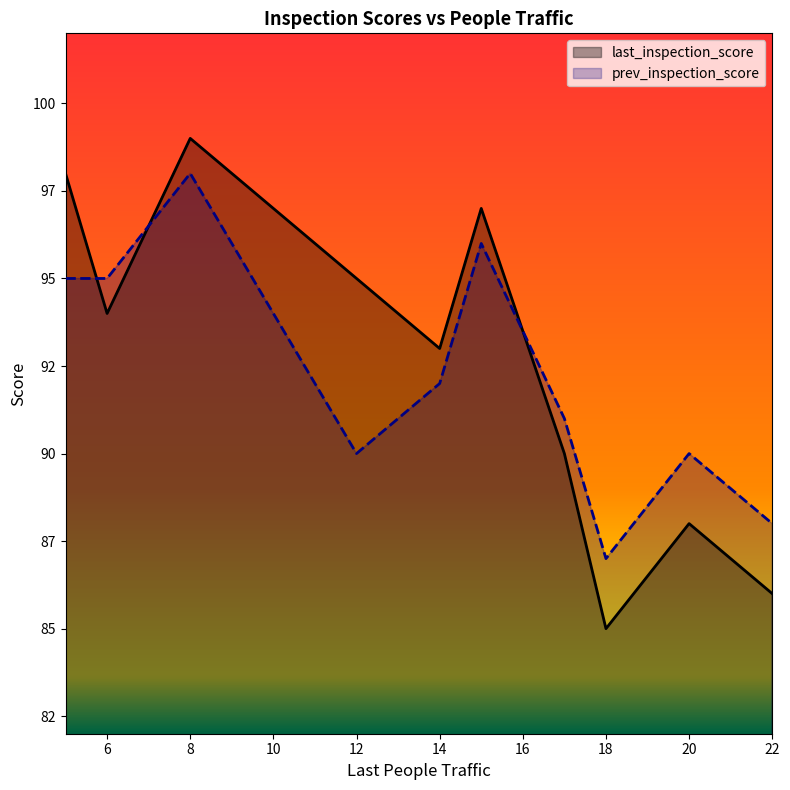

How many distinct data groups are displayed?

2